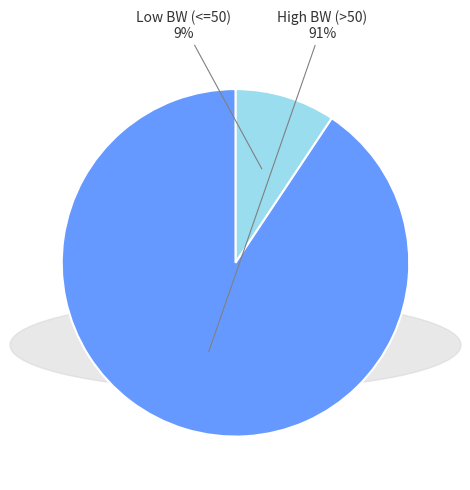

Count the number of slices in the pie.

2